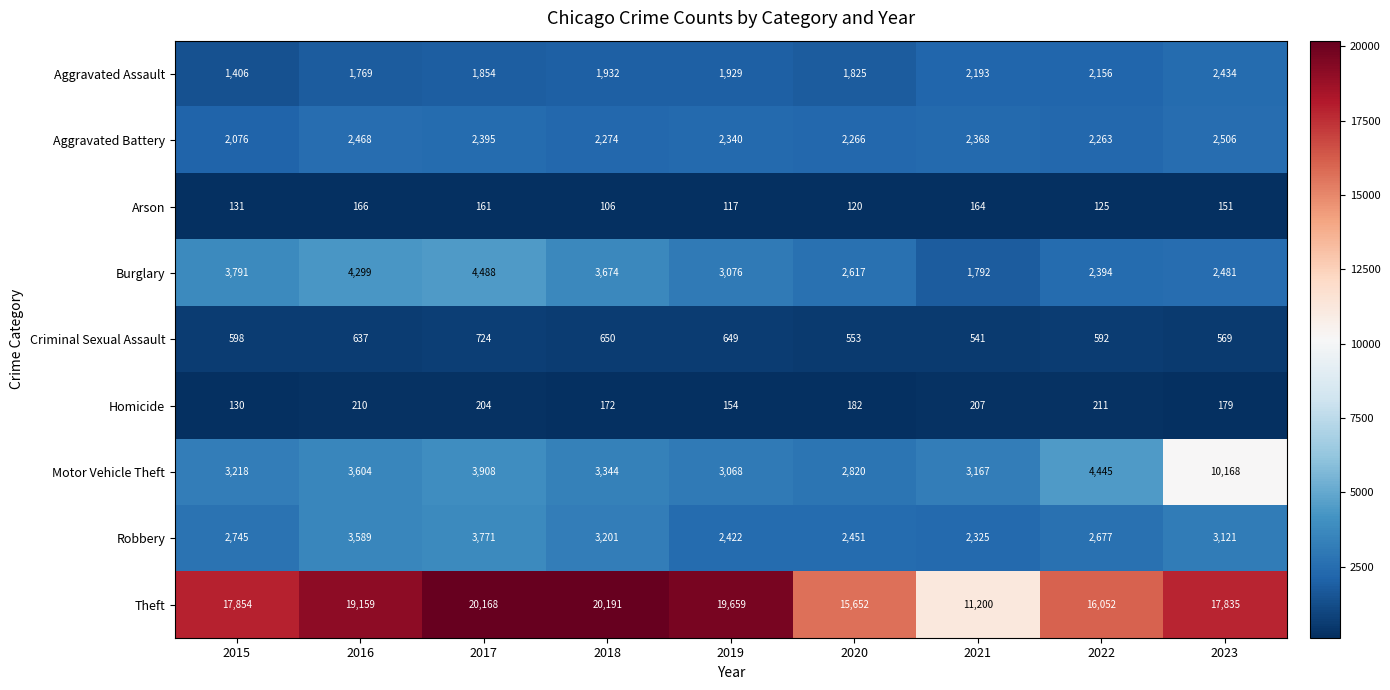

What is the total value across all series at 2020?

28486